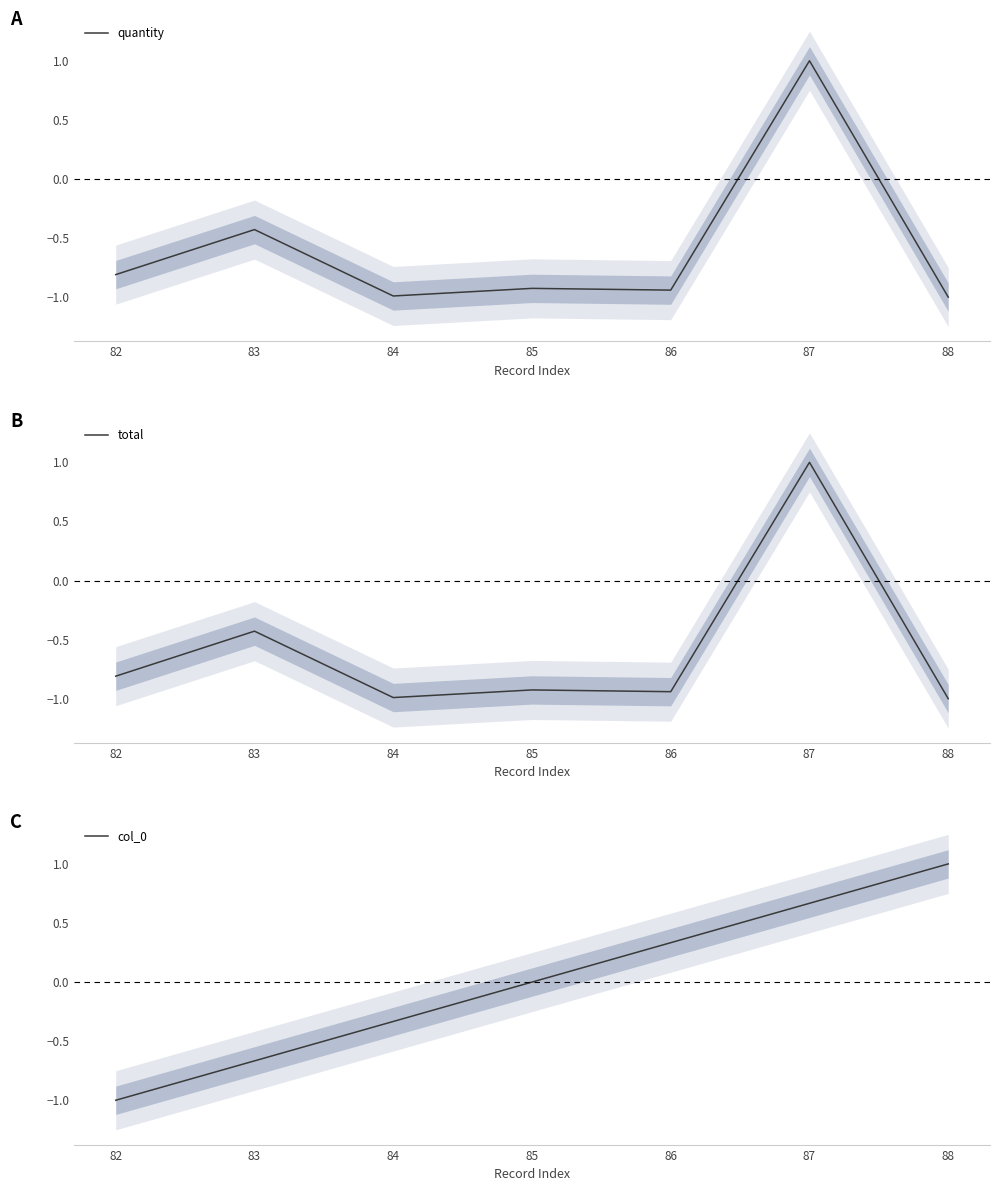

Where does the total series first go above 0?

87